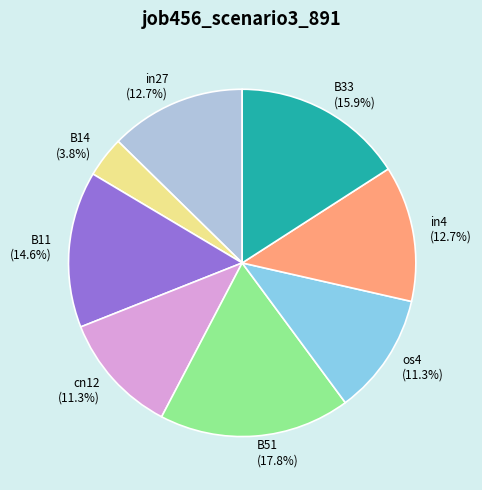

Which slice is the smallest?

B14